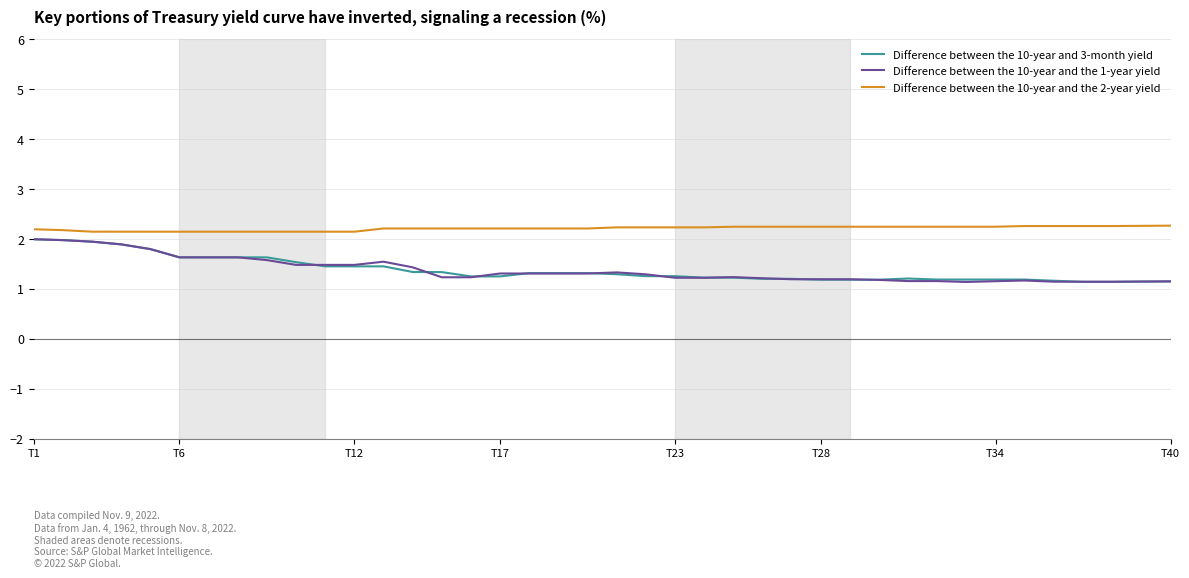

Which series has the largest total across all categories?

Difference between the 10-year and the 2-year yield